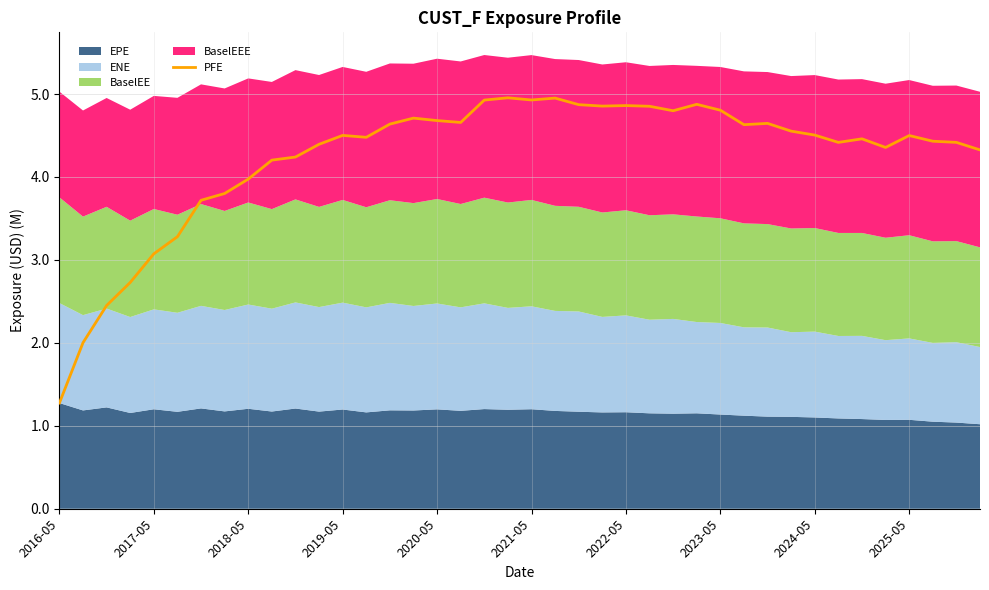

At which label is PFE closest to 3?

2017-05